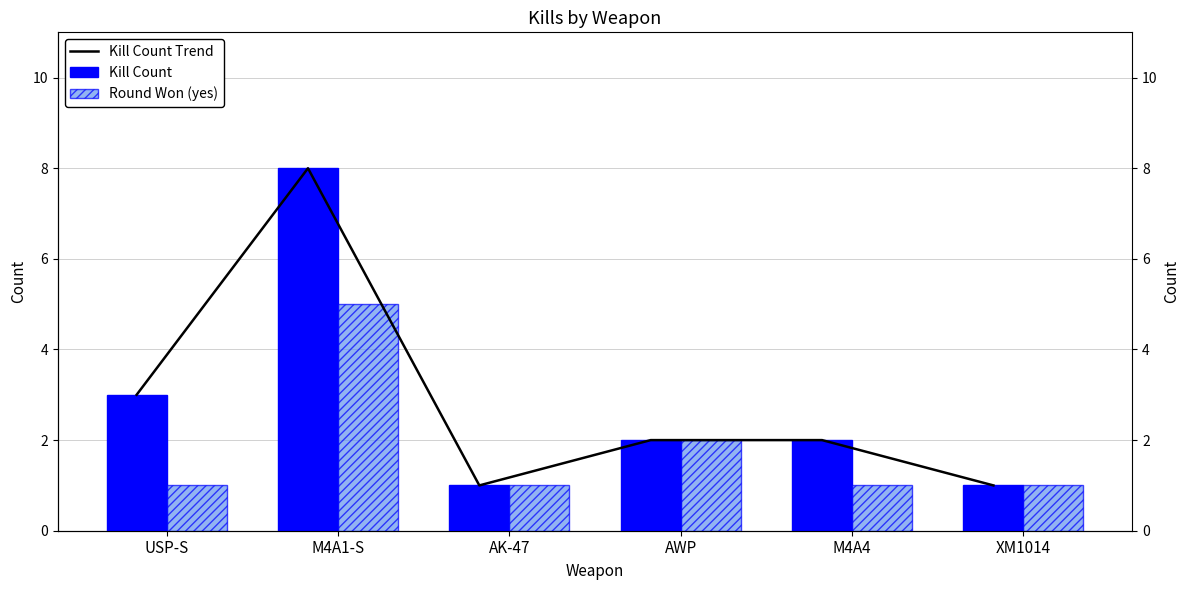

Which series has the widest spread of values?

Kill Count Trend